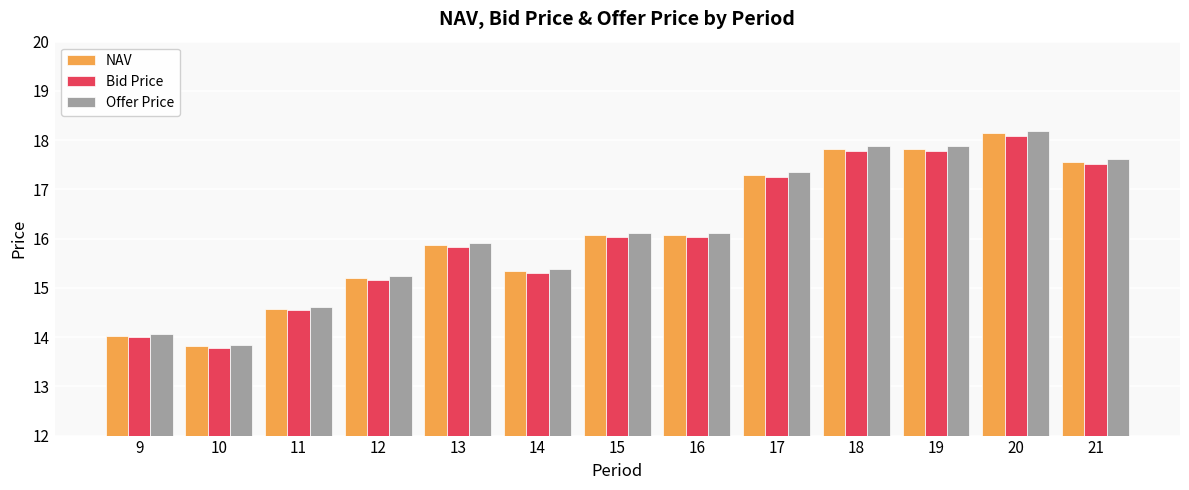

What is the spread (max minus min) of values at 9?

0.1